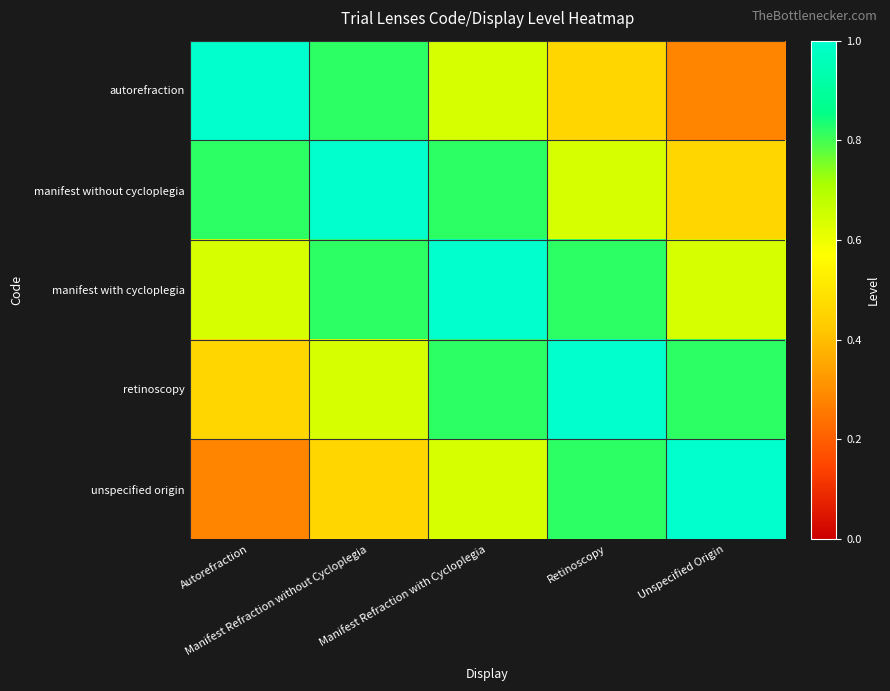

Reading left to right, what are all the values shown in this chart?

autorefraction: Autorefraction=1.0	Manifest Refraction without Cycloplegia=0.8	Manifest Refraction with Cycloplegia=0.6	Retinoscopy=0.5	Unspecified Origin=0.3
manifest without cycloplegia: Autorefraction=0.8	Manifest Refraction without Cycloplegia=1.0	Manifest Refraction with Cycloplegia=0.8	Retinoscopy=0.6	Unspecified Origin=0.5
manifest with cycloplegia: Autorefraction=0.6	Manifest Refraction without Cycloplegia=0.8	Manifest Refraction with Cycloplegia=1.0	Retinoscopy=0.8	Unspecified Origin=0.6
retinoscopy: Autorefraction=0.5	Manifest Refraction without Cycloplegia=0.6	Manifest Refraction with Cycloplegia=0.8	Retinoscopy=1.0	Unspecified Origin=0.8
unspecified origin: Autorefraction=0.3	Manifest Refraction without Cycloplegia=0.5	Manifest Refraction with Cycloplegia=0.6	Retinoscopy=0.8	Unspecified Origin=1.0